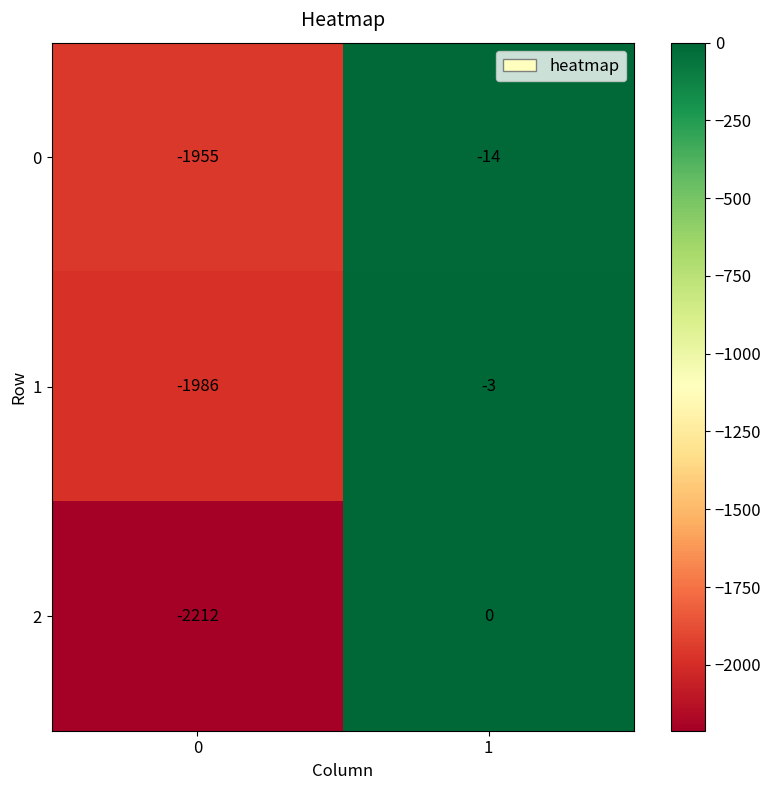

Which category has the highest value across all series?

1